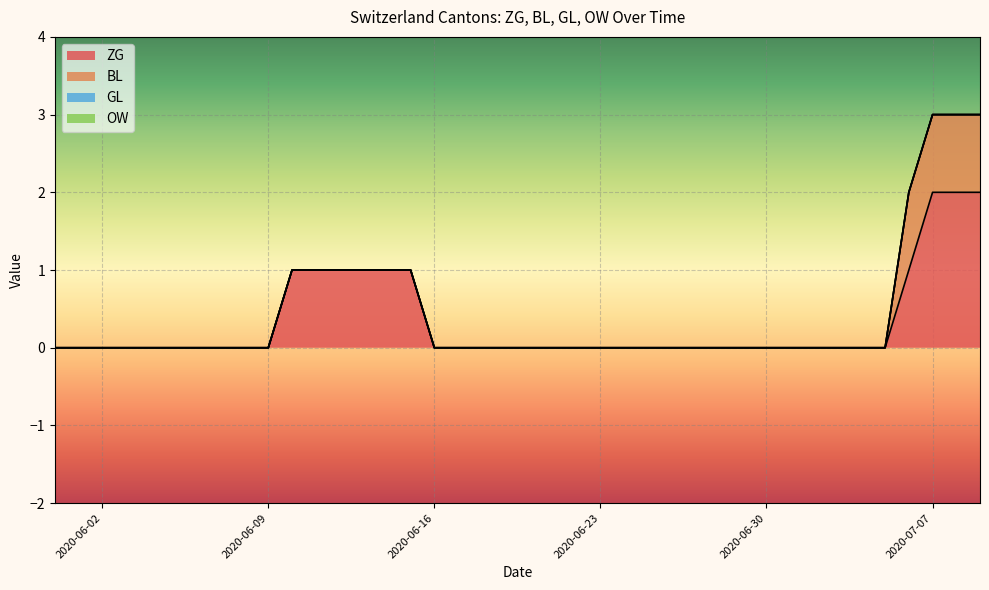

Reading left to right, what are all the values shown in this chart?

ZG: 2020-05-31=0	2020-06-01=0	2020-06-02=0	2020-06-03=0	2020-06-04=0	2020-06-05=0	2020-06-06=0	2020-06-07=0	2020-06-08=0	2020-06-09=0	2020-06-10=1	2020-06-11=1	2020-06-12=1	2020-06-13=1	2020-06-14=1	2020-06-15=1	2020-06-16=0	2020-06-17=0	2020-06-18=0	2020-06-19=0	2020-06-20=0	2020-06-21=0	2020-06-22=0	2020-06-23=0	2020-06-24=0	2020-06-25=0	2020-06-26=0	2020-06-27=0	2020-06-28=0	2020-06-29=0	2020-06-30=0	2020-07-01=0	2020-07-02=0	2020-07-03=0	2020-07-04=0	2020-07-05=0	2020-07-06=1	2020-07-07=2	2020-07-08=2	2020-07-09=2
BL: 2020-05-31=0	2020-06-01=0	2020-06-02=0	2020-06-03=0	2020-06-04=0	2020-06-05=0	2020-06-06=0	2020-06-07=0	2020-06-08=0	2020-06-09=0	2020-06-10=0	2020-06-11=0	2020-06-12=0	2020-06-13=0	2020-06-14=0	2020-06-15=0	2020-06-16=0	2020-06-17=0	2020-06-18=0	2020-06-19=0	2020-06-20=0	2020-06-21=0	2020-06-22=0	2020-06-23=0	2020-06-24=0	2020-06-25=0	2020-06-26=0	2020-06-27=0	2020-06-28=0	2020-06-29=0	2020-06-30=0	2020-07-01=0	2020-07-02=0	2020-07-03=0	2020-07-04=0	2020-07-05=0	2020-07-06=1	2020-07-07=1	2020-07-08=1	2020-07-09=1
GL: 2020-05-31=0	2020-06-01=0	2020-06-02=0	2020-06-03=0	2020-06-04=0	2020-06-05=0	2020-06-06=0	2020-06-07=0	2020-06-08=0	2020-06-09=0	2020-06-10=0	2020-06-11=0	2020-06-12=0	2020-06-13=0	2020-06-14=0	2020-06-15=0	2020-06-16=0	2020-06-17=0	2020-06-18=0	2020-06-19=0	2020-06-20=0	2020-06-21=0	2020-06-22=0	2020-06-23=0	2020-06-24=0	2020-06-25=0	2020-06-26=0	2020-06-27=0	2020-06-28=0	2020-06-29=0	2020-06-30=0	2020-07-01=0	2020-07-02=0	2020-07-03=0	2020-07-04=0	2020-07-05=0	2020-07-06=0	2020-07-07=0	2020-07-08=0	2020-07-09=0
OW: 2020-05-31=0	2020-06-01=0	2020-06-02=0	2020-06-03=0	2020-06-04=0	2020-06-05=0	2020-06-06=0	2020-06-07=0	2020-06-08=0	2020-06-09=0	2020-06-10=0	2020-06-11=0	2020-06-12=0	2020-06-13=0	2020-06-14=0	2020-06-15=0	2020-06-16=0	2020-06-17=0	2020-06-18=0	2020-06-19=0	2020-06-20=0	2020-06-21=0	2020-06-22=0	2020-06-23=0	2020-06-24=0	2020-06-25=0	2020-06-26=0	2020-06-27=0	2020-06-28=0	2020-06-29=0	2020-06-30=0	2020-07-01=0	2020-07-02=0	2020-07-03=0	2020-07-04=0	2020-07-05=0	2020-07-06=0	2020-07-07=0	2020-07-08=0	2020-07-09=0